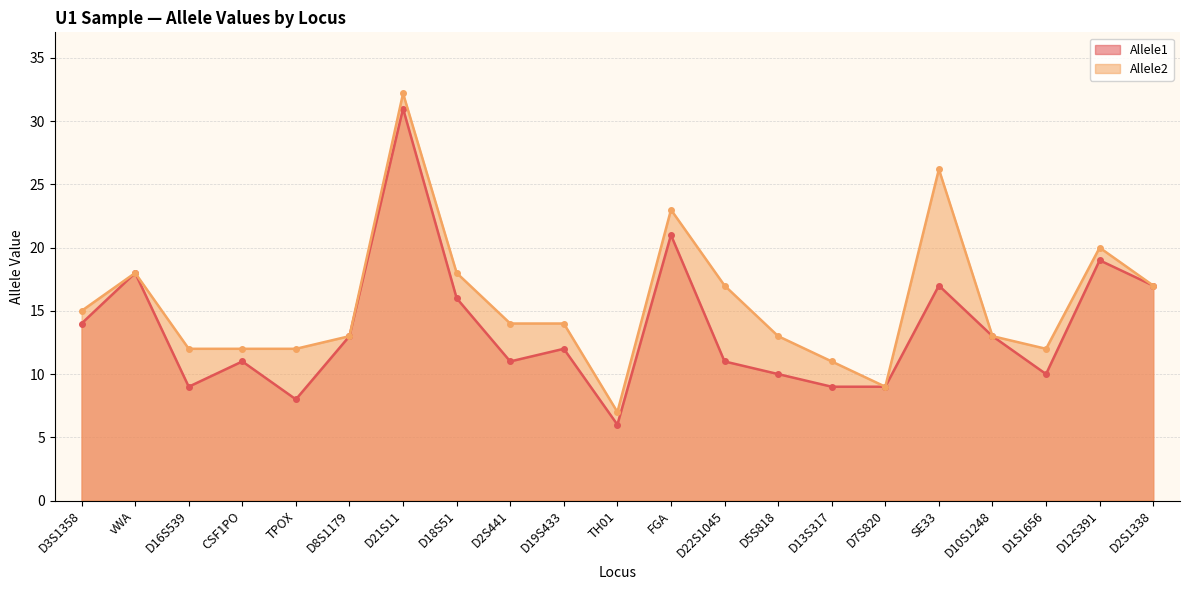

At which label does Allele2 reach its minimum?

TH01